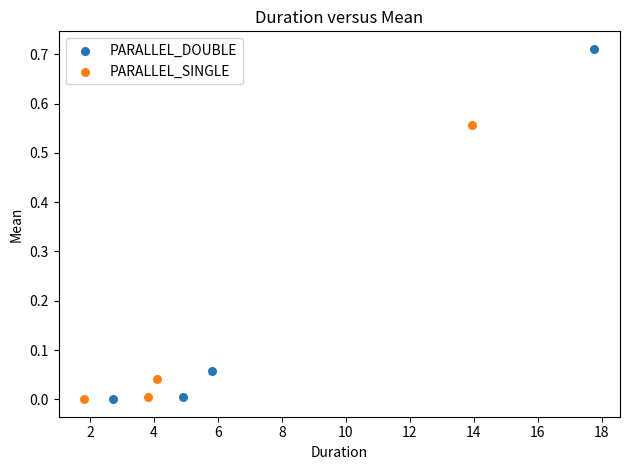

Which series contains the highest Y value?

PARALLEL_DOUBLE